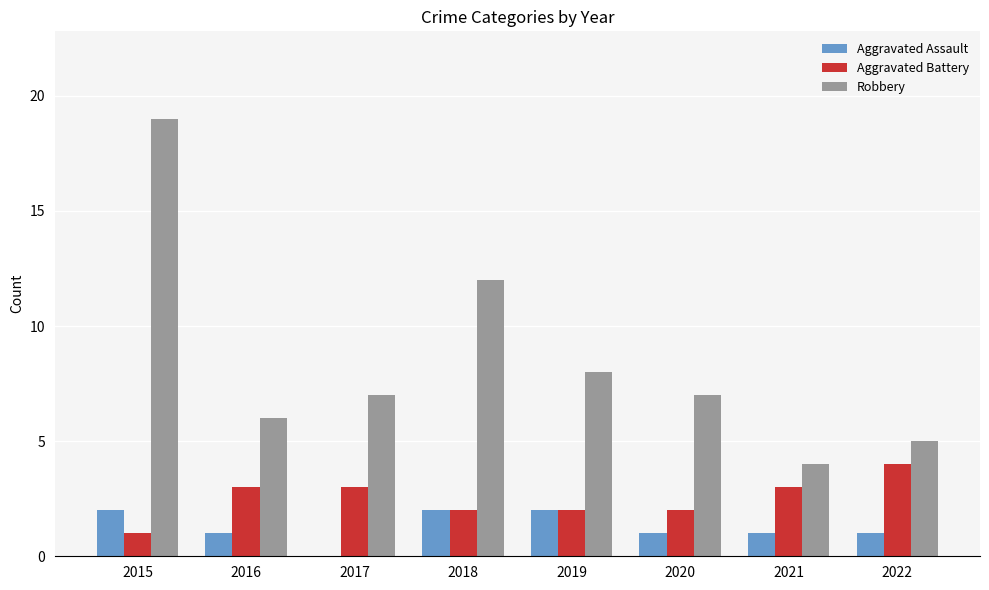

What are all the series names shown in the legend?

Aggravated Assault, Aggravated Battery, Robbery